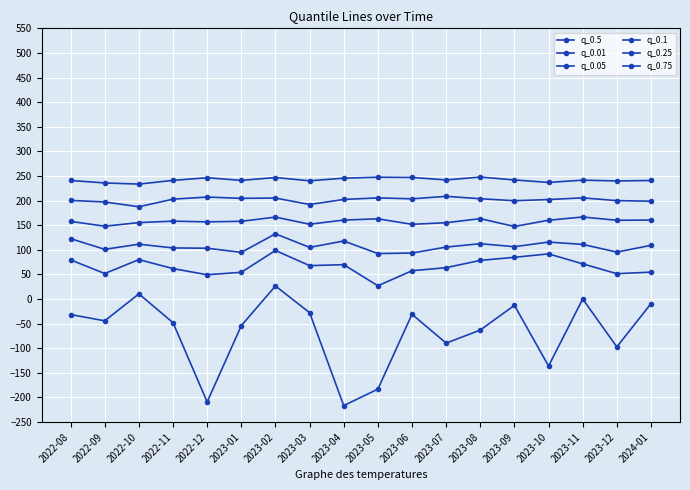

What is the highest value of the q_0.05 series?

98.7